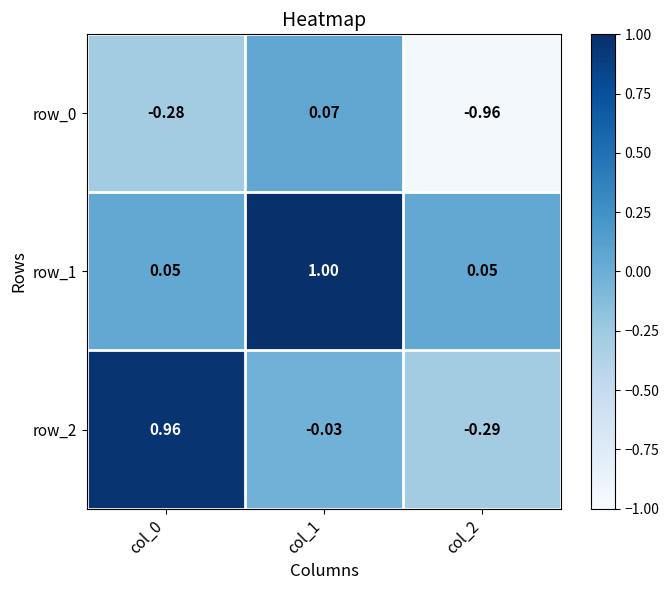

Is the value of row_1 at col_1 greater than the value of row_0 at col_0?

Yes